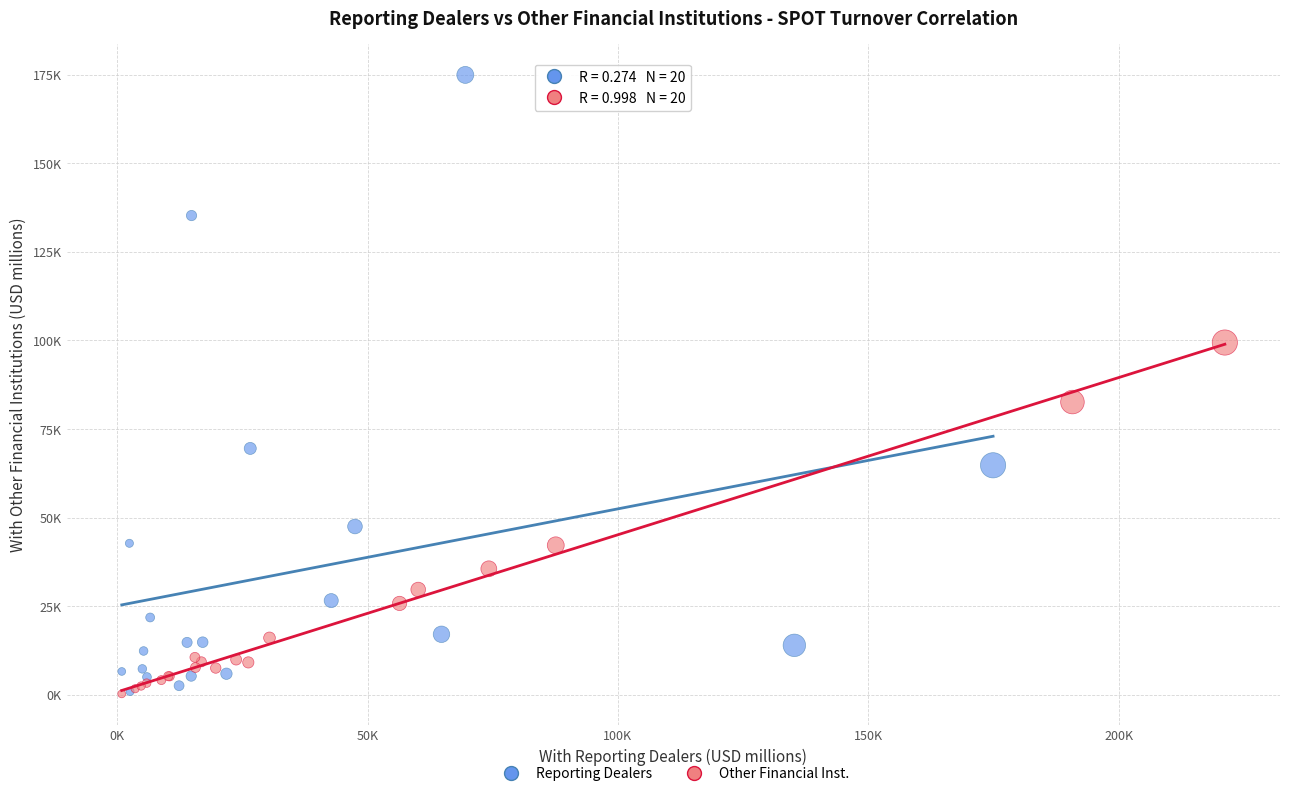

What are all the series names shown in the legend?

Reporting Dealers, Other Financial Inst.